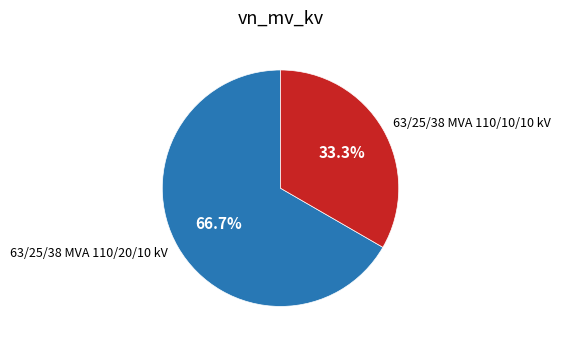

What percentage is the 63/25/38 MVA 110/20/10 kV slice, to the nearest percent?

67%